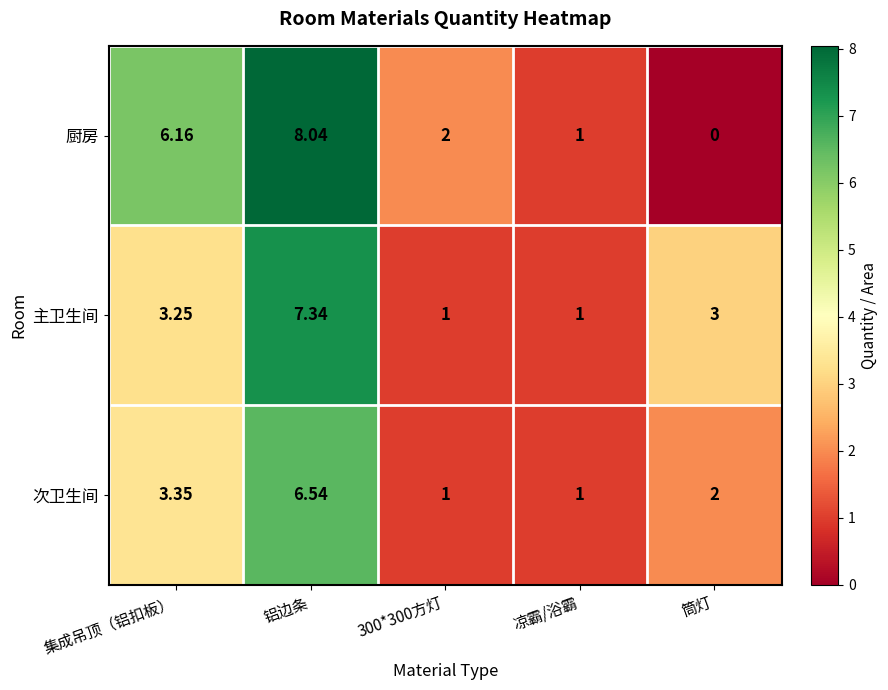

Which category has the highest value in the 次卫生间 series?

铝边条